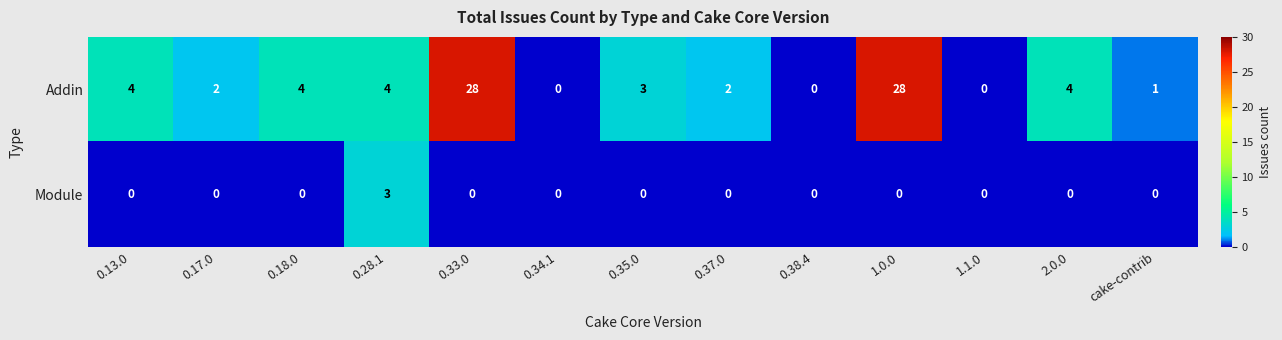

Which series changed the most between 0.33.0 and 0.37.0?

Addin